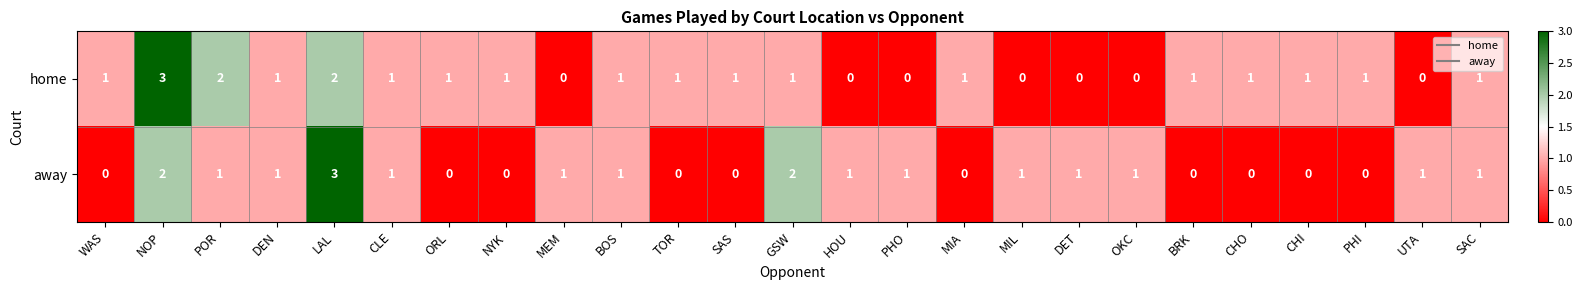

The value of home at MIL is -1. True or false?

False